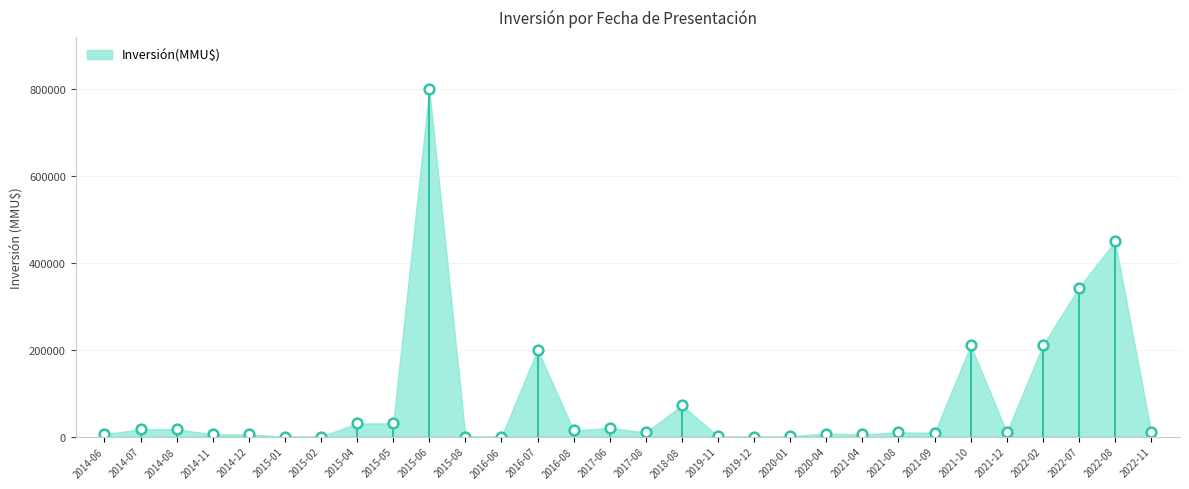

The value at 2021-12 is 9720. True or false?

True